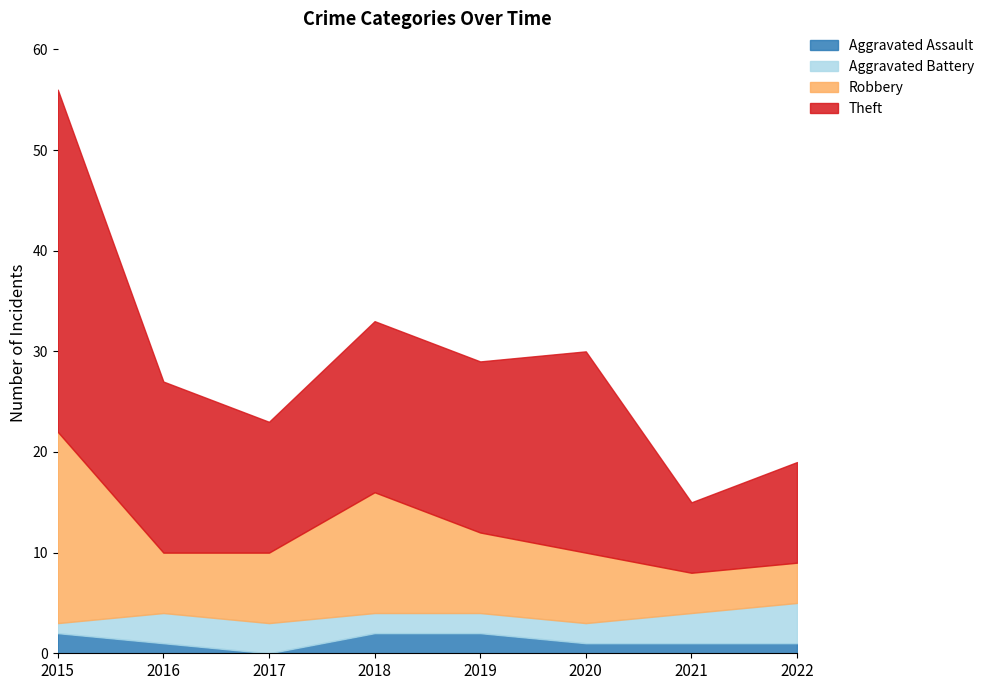

List the labels in order of Aggravated Battery value, largest first.

2022, 2016, 2017, 2021, 2018, 2019, 2020, 2015